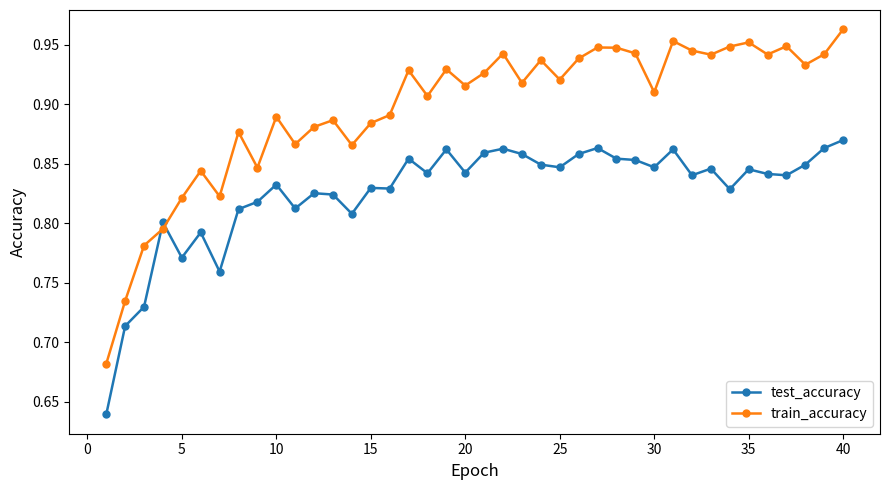

Which series has the largest range (max minus min)?

train_accuracy